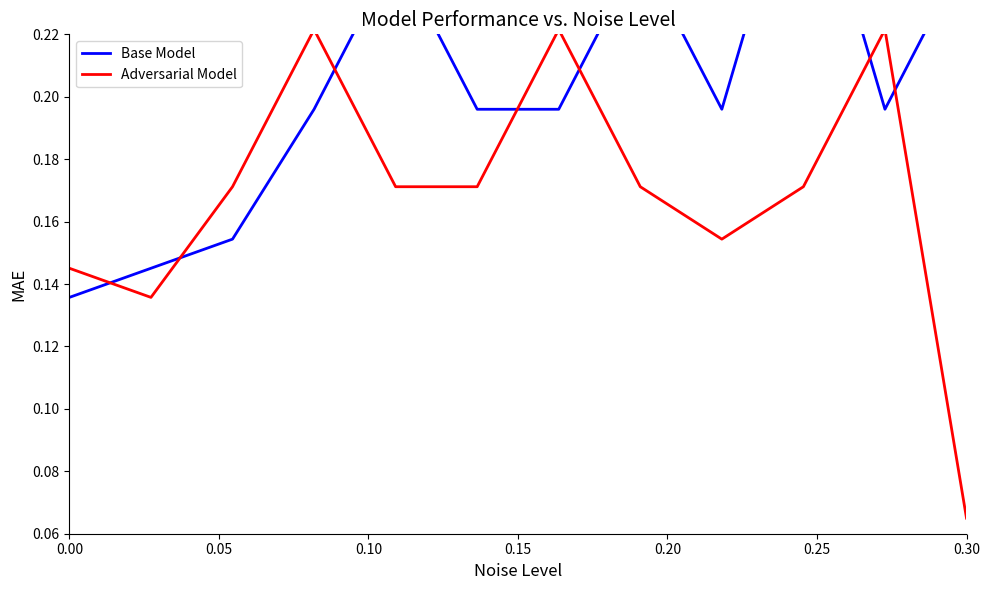

True or false: Adversarial Model has more than 2 interior local peaks.

True